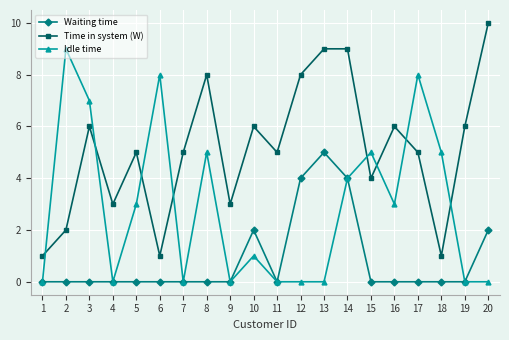

Reading right to left, extract all data points from this chart.

Waiting time: 2	0	0	0	0	0	4	5	4	0	2	0	0	0	0	0	0	0	0	0
Time in system (W): 10	6	1	5	6	4	9	9	8	5	6	3	8	5	1	5	3	6	2	1
Idle time: 0	0	5	8	3	5	4	0	0	0	1	0	5	0	8	3	0	7	9	0